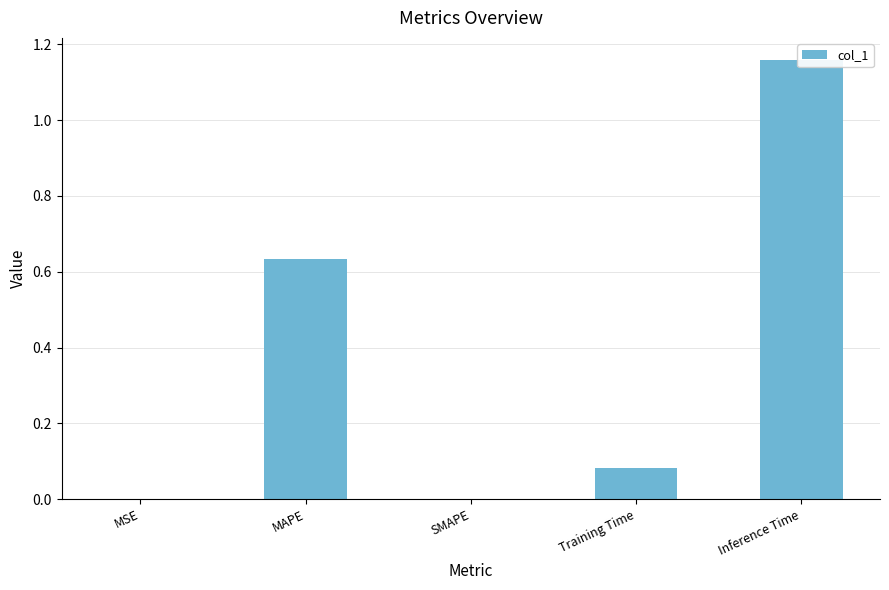

How many bars are there in total?

5